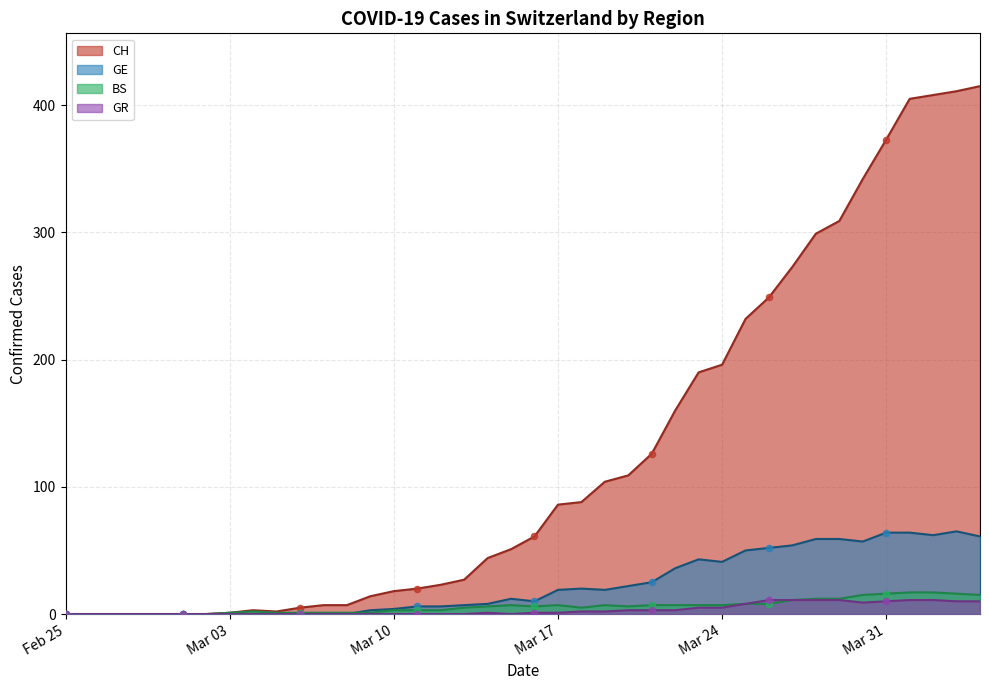

At how many categories does at least one series exceed 143?

14